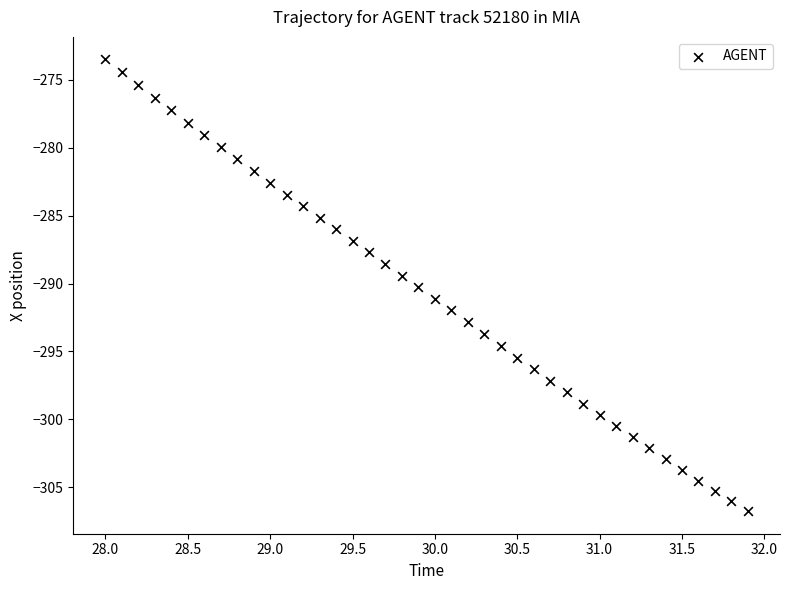

What is the range of X values (max minus min)?

3.9